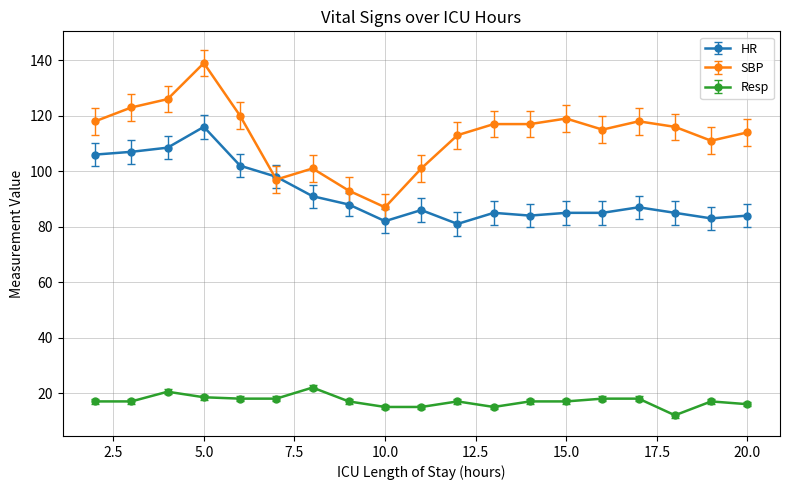

After their last crossing, which series has the higher values: HR or SBP?

SBP